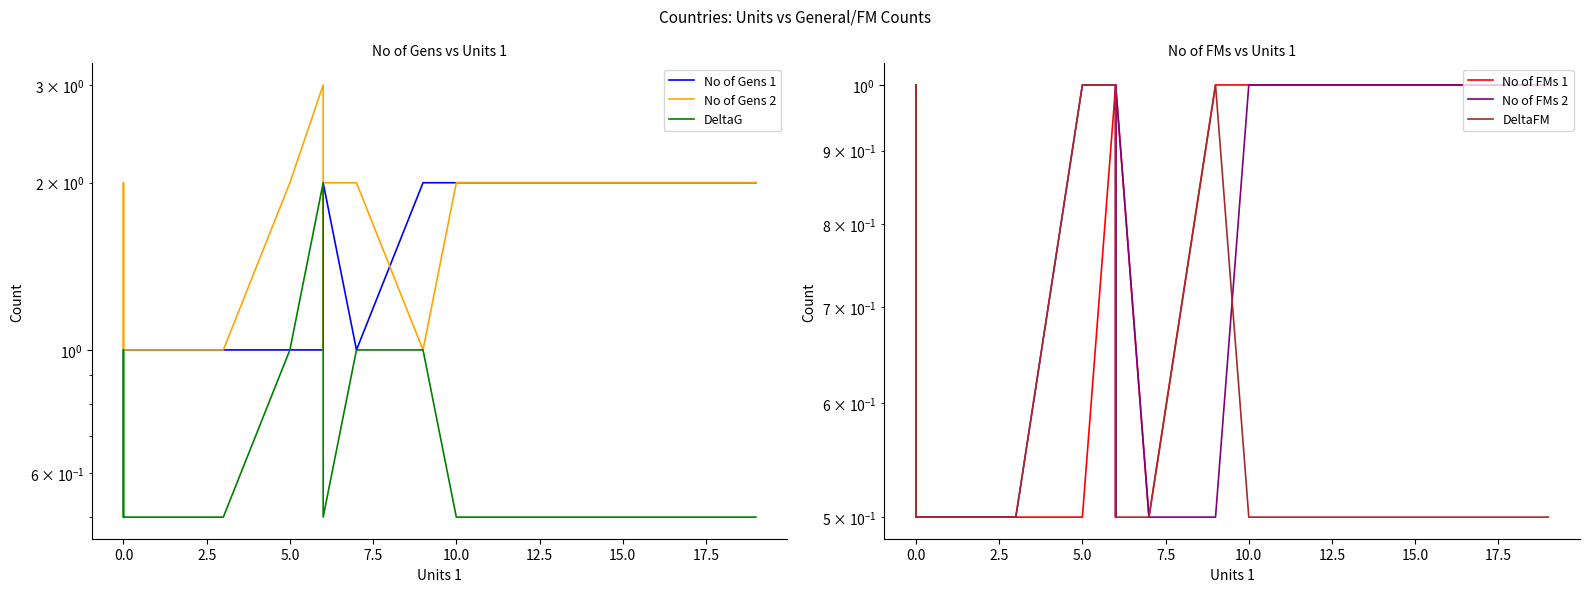

The value of DeltaFM at 0.0 is 0.7. True or false?

False